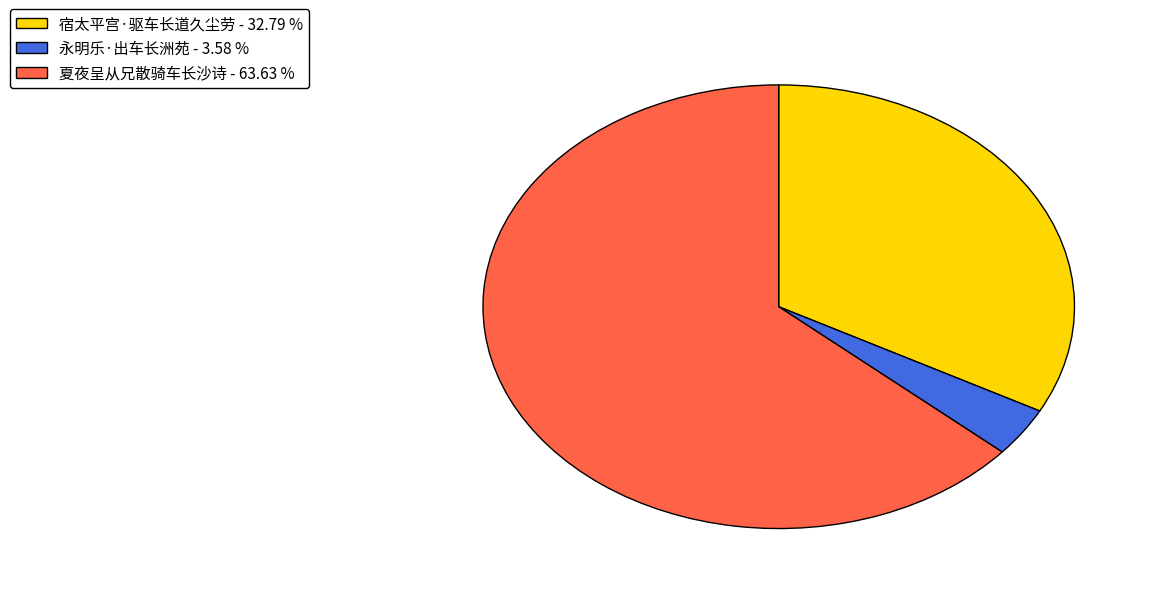

Between 永明乐·出车长洲苑 - 3.58 % and 夏夜呈从兄散骑车长沙诗 - 63.63 %, which is larger?

夏夜呈从兄散骑车长沙诗 - 63.63 %